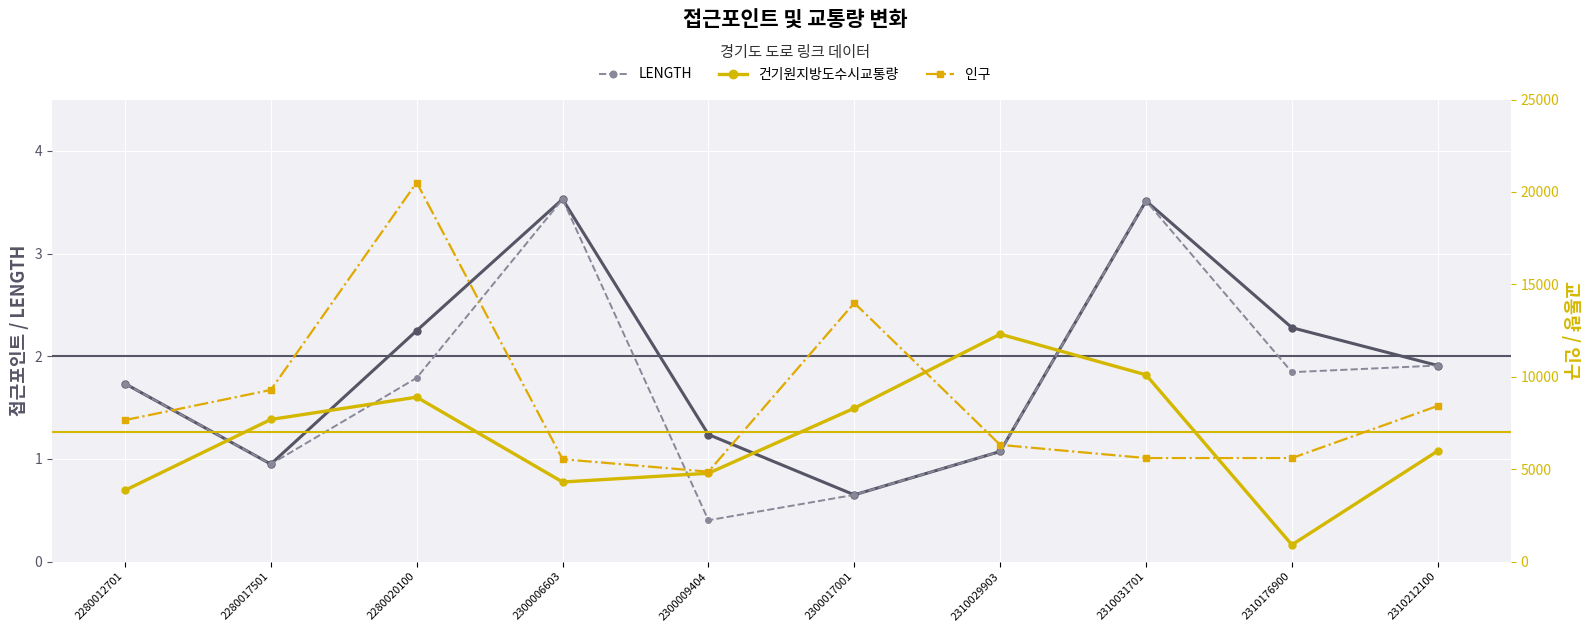

True or false: 인구 and 접근포인트 cross at least once.

False